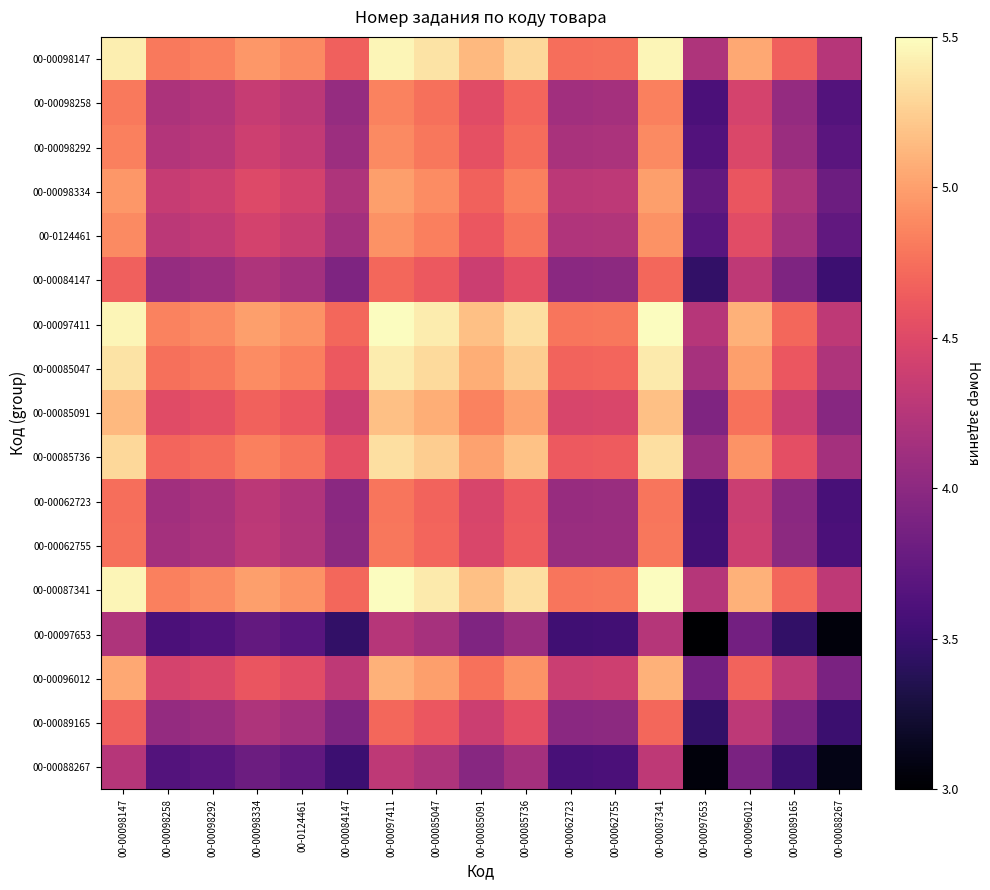

At how many categories does at least one series exceed 5?

8